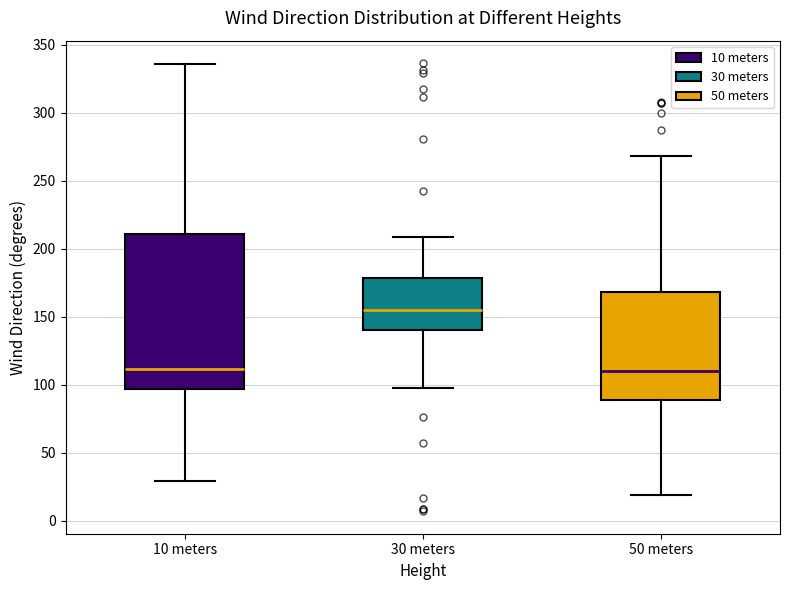

Where is the lower edge of the box for 30 meters on the y-axis? The values are not printed on the chart, so give them approximately, as read against the axis.

140